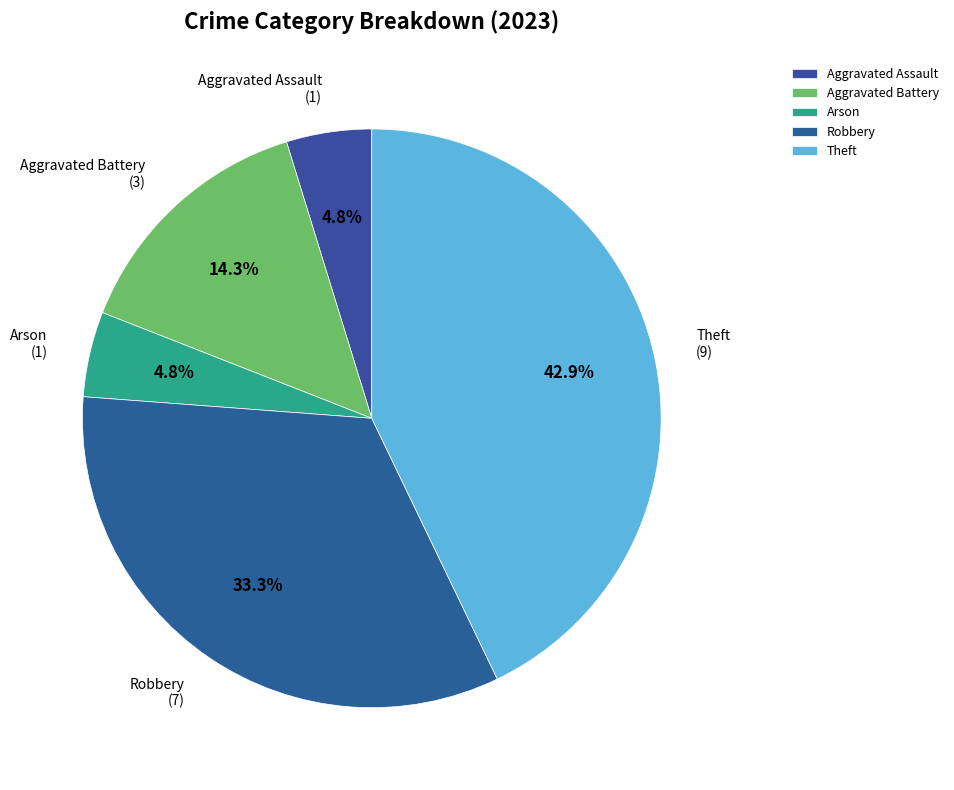

To the nearest percent, what percentage of the pie is Robbery?

33%